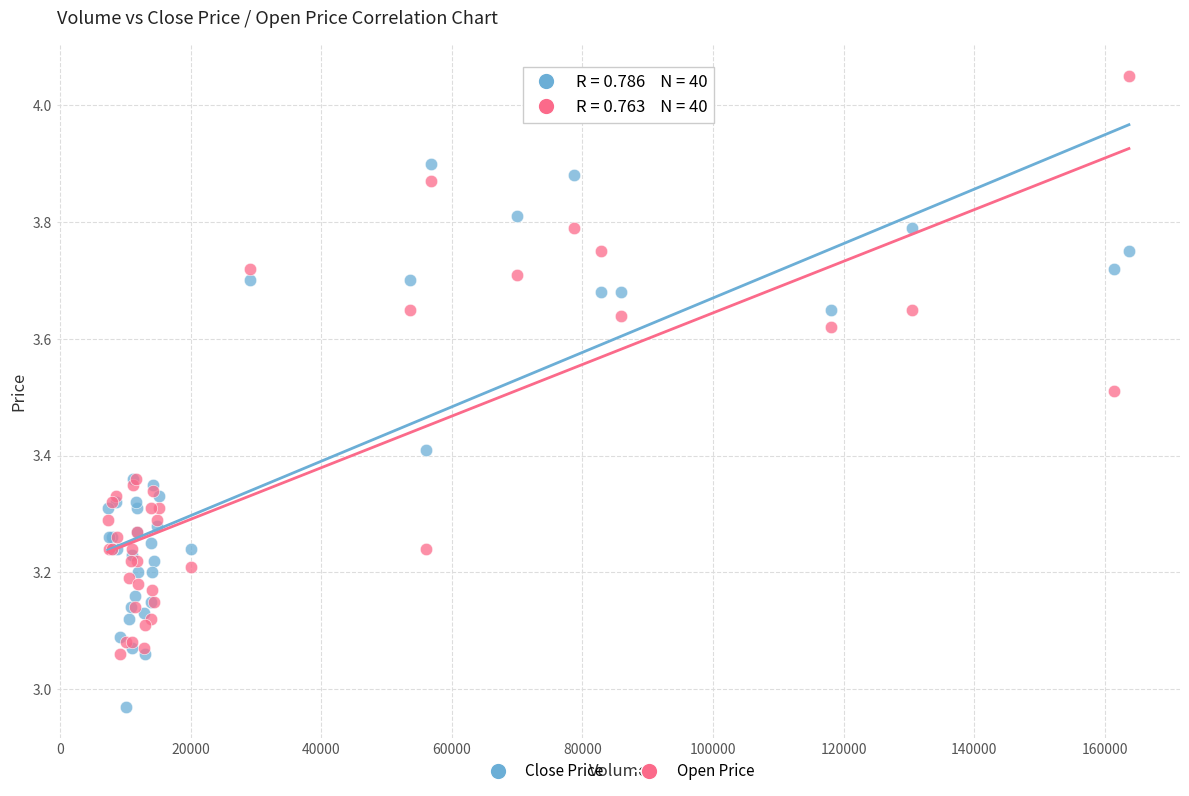

What are all the series names shown in the legend?

Close Price, Open Price